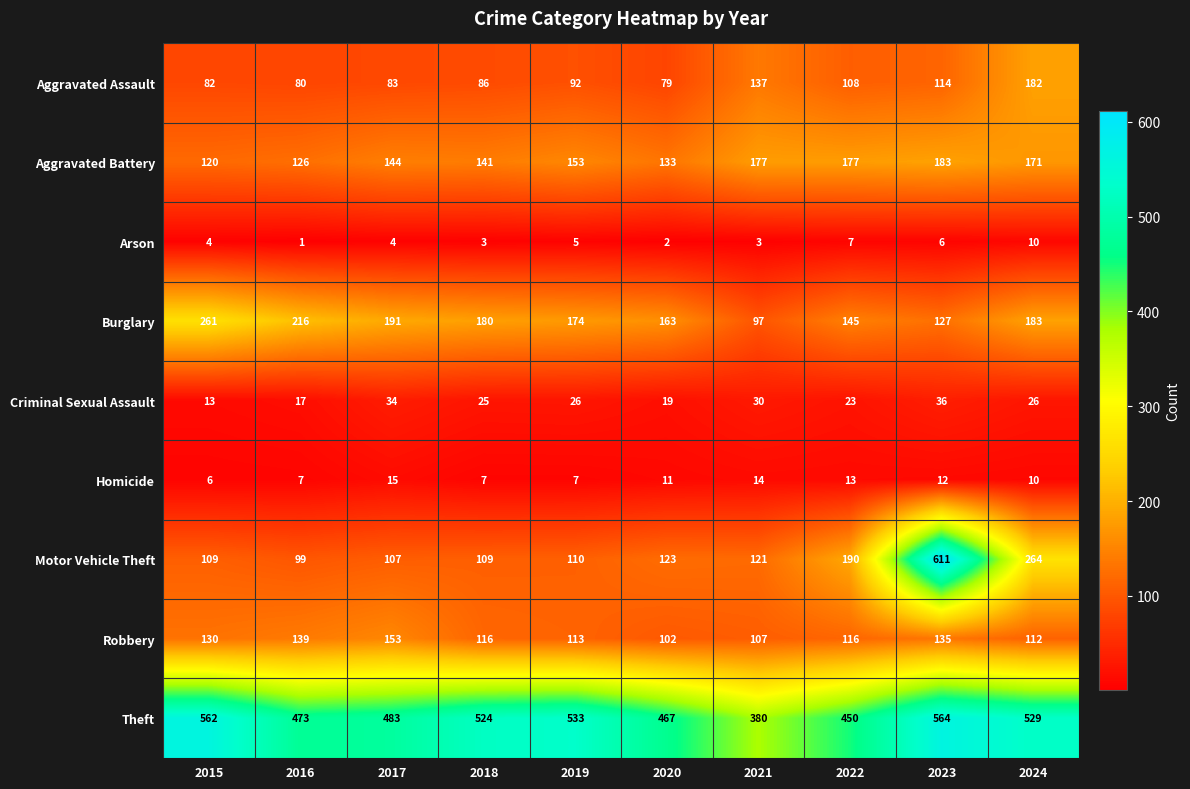

How many Homicide values are between 7 and 13?

7